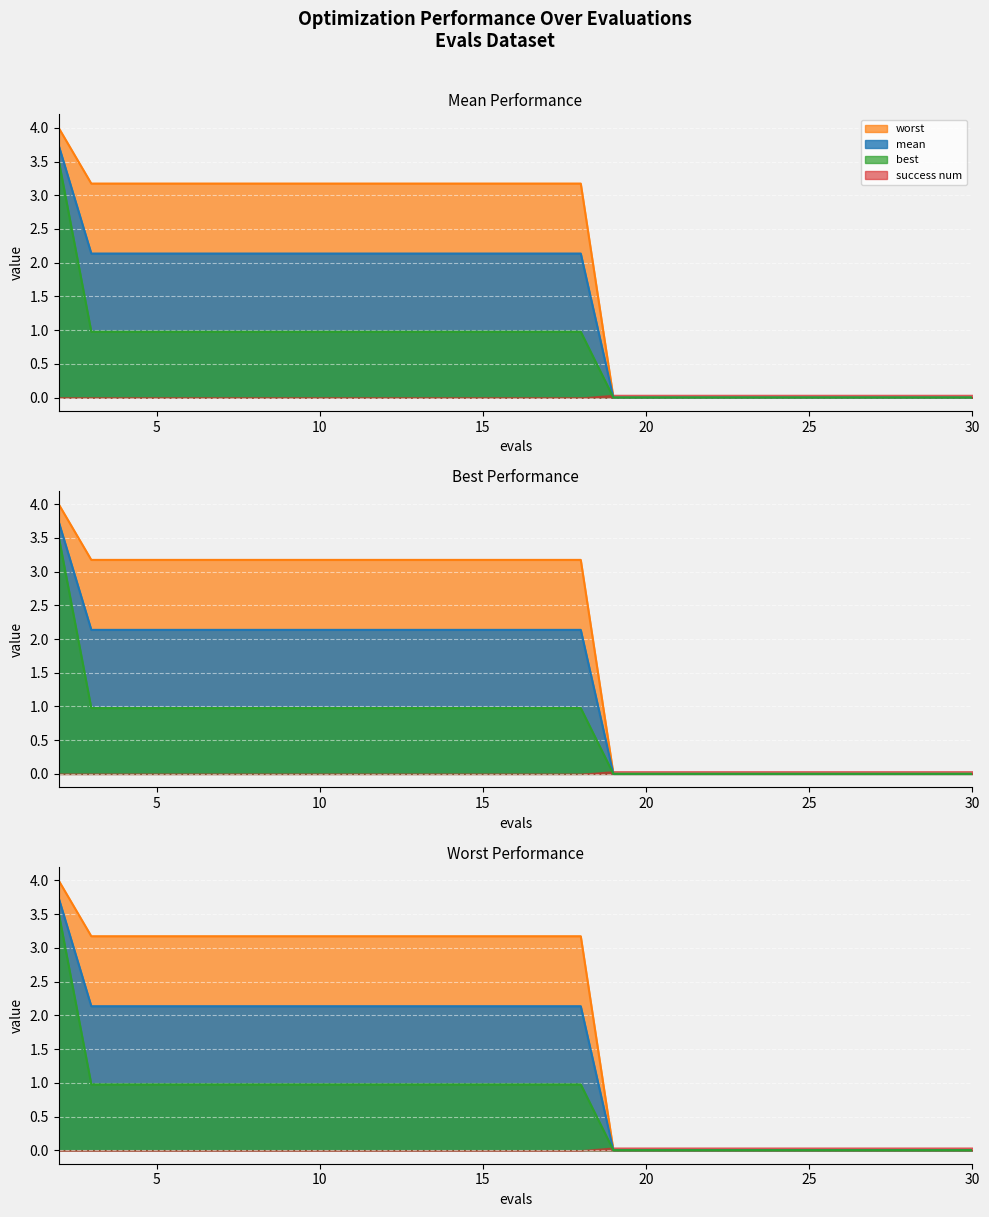

How many series are shown in this chart?

4